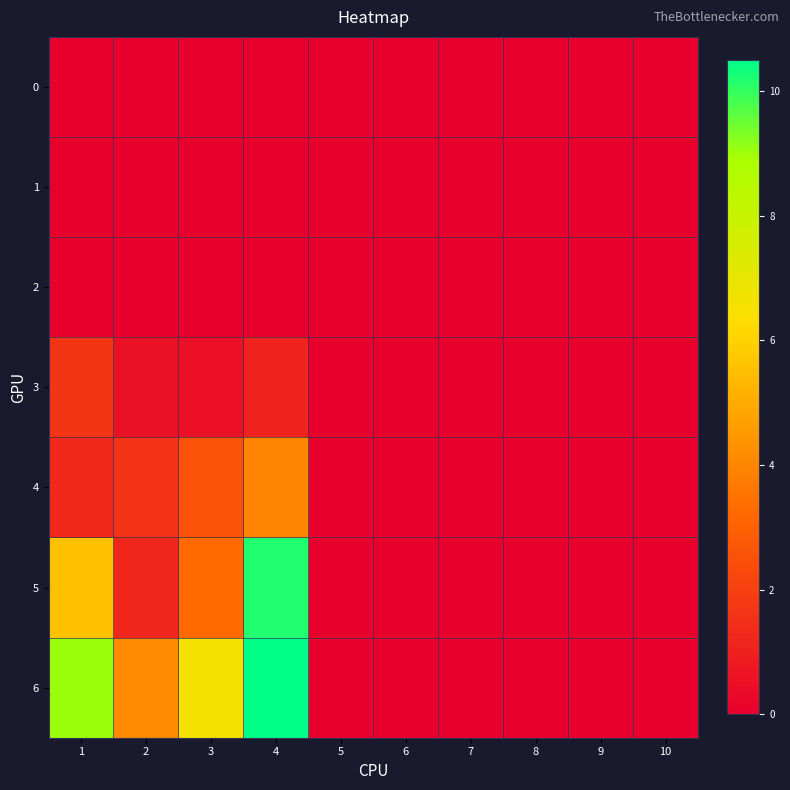

Reading left to right, what are all the values shown in this chart?

0: 1=0.0	2=0.0	3=0.0	4=0.0	5=0.0	6=0.0	7=0.0	8=0.0	9=0.0	10=0.0
1: 1=0.0	2=0.0	3=0.0	4=0.0	5=0.0	6=0.0	7=0.0	8=0.0	9=0.0	10=0.0
2: 1=0.0	2=0.0	3=0.0	4=0.0	5=0.0	6=0.0	7=0.0	8=0.0	9=0.0	10=0.0
3: 1=1.6	2=0.5	3=0.5	4=1.1	5=0.0	6=0.0	7=0.0	8=0.0	9=0.0	10=0.0
4: 1=1.3	2=1.6	3=2.6	4=4.0	5=0.0	6=0.0	7=0.0	8=0.0	9=0.0	10=0.0
5: 1=5.6	2=1.2	3=3.3	4=10.2	5=0.0	6=0.0	7=0.0	8=0.0	9=0.0	10=0.0
6: 1=9.0	2=4.1	3=6.6	4=10.5	5=0.0	6=0.0	7=0.0	8=0.0	9=0.0	10=0.0